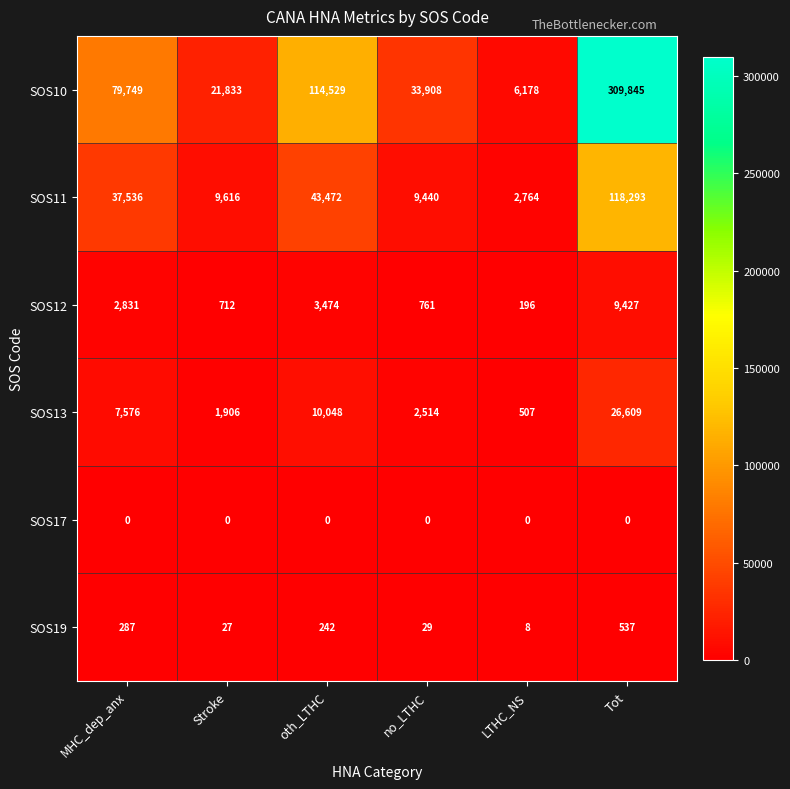

The value of SOS17 at Stroke is 0. True or false?

True